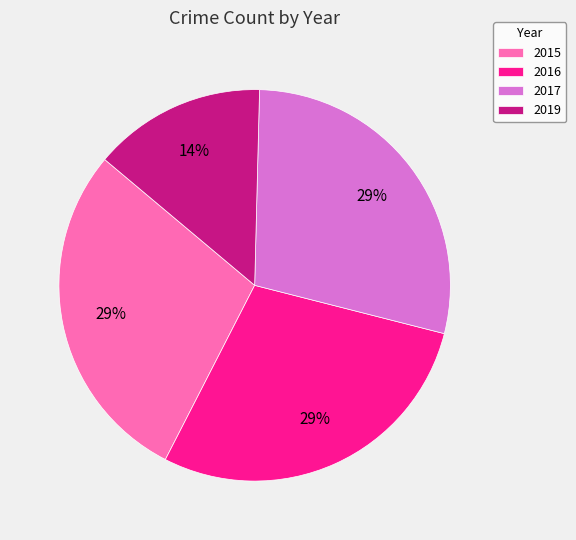

Is the sum of 2017 and 2015 greater than half?

Yes